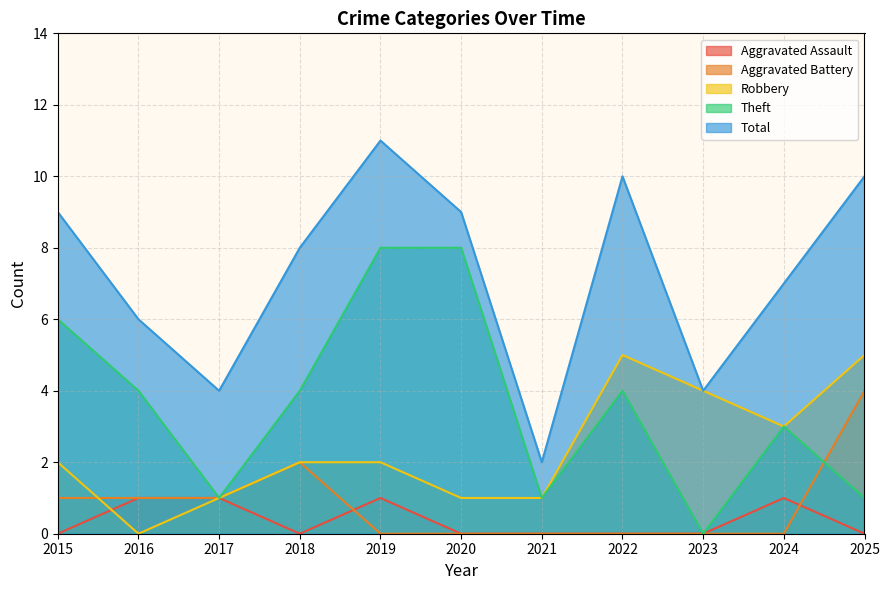

Reading left to right, list all the values displayed in this chart.

Aggravated Assault: 0	1	1	0	1	0	0	0	0	1	0
Aggravated Battery: 1	1	1	2	0	0	0	0	0	0	4
Robbery: 2	0	1	2	2	1	1	5	4	3	5
Theft: 6	4	1	4	8	8	1	4	0	3	1
Total: 9	6	4	8	11	9	2	10	4	7	10